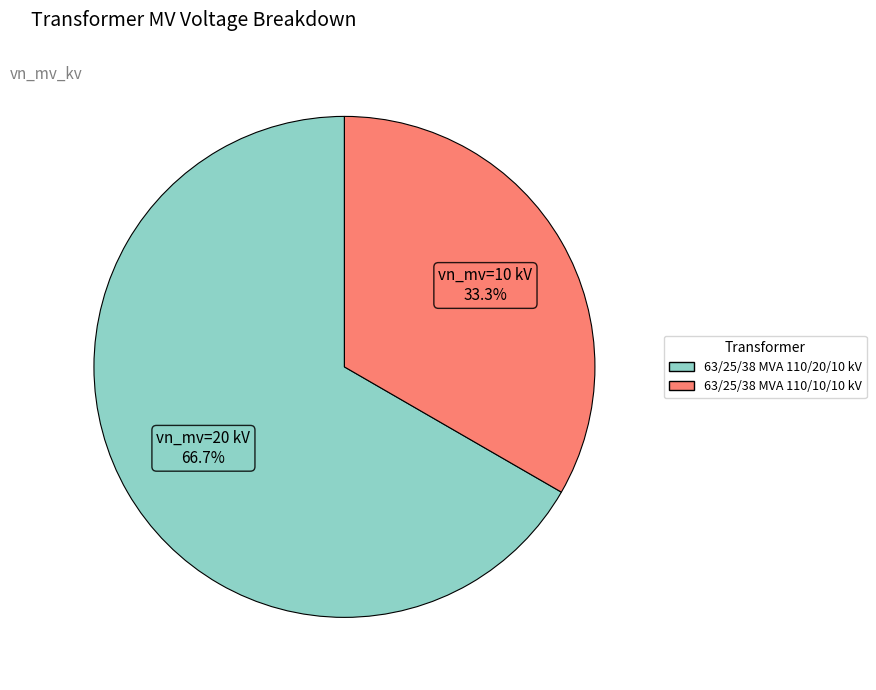

Which has a higher value, 63/25/38 MVA 110/10/10 kV or 63/25/38 MVA 110/20/10 kV?

63/25/38 MVA 110/20/10 kV